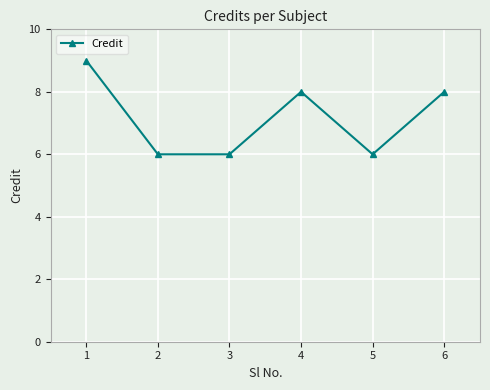

Which has a higher value, 3 or 6?

6